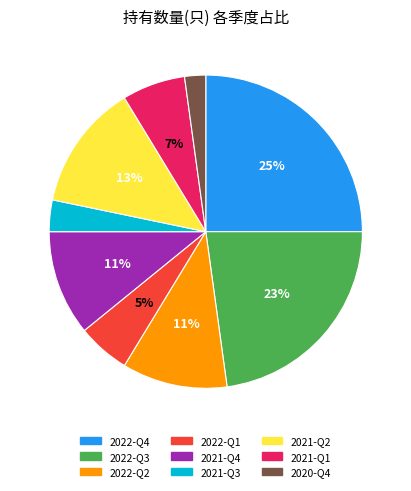

To the nearest percent, what portion does 2021-Q1 represent?

7%